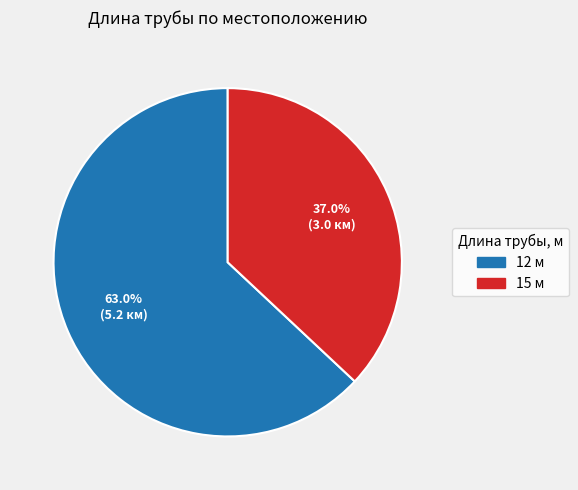

To the nearest percent, what portion does 15 м represent?

37%